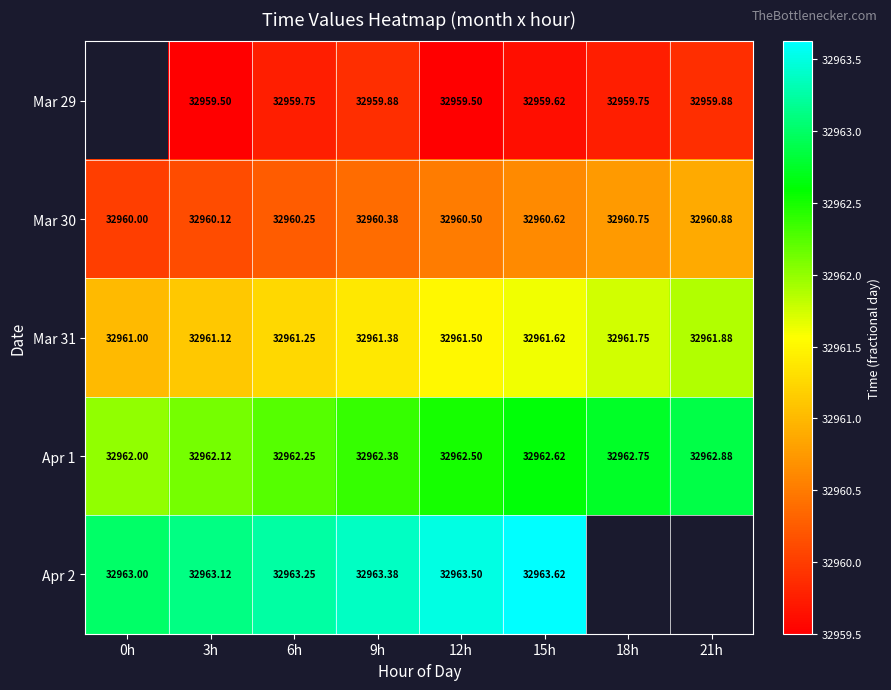

Rank the series at 3h from highest to lowest value.

Apr 2, Apr 1, Mar 31, Mar 30, Mar 29